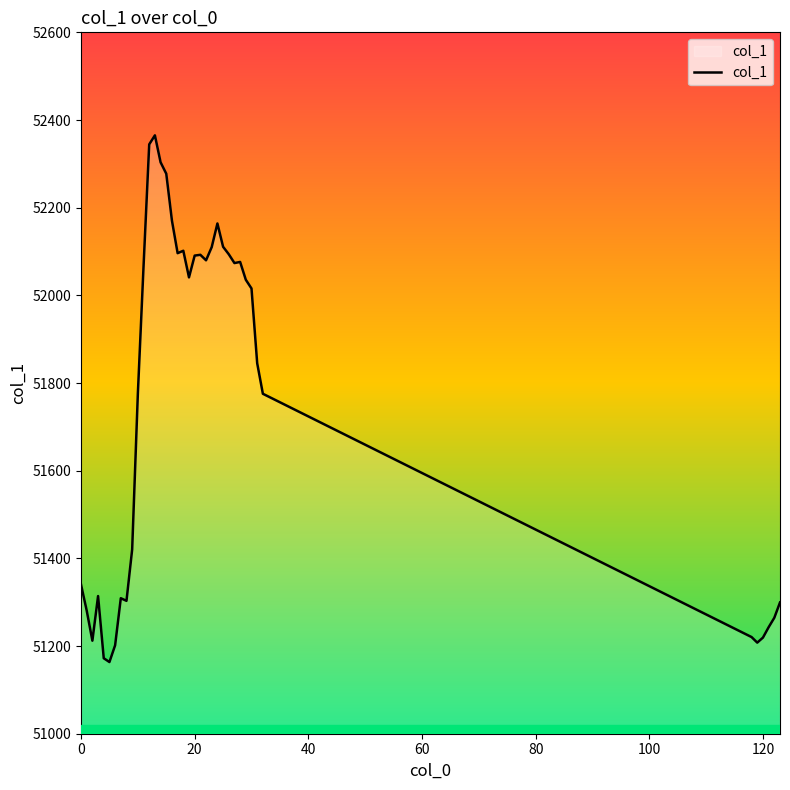

What is the minimum value shown in the chart?

51163.5